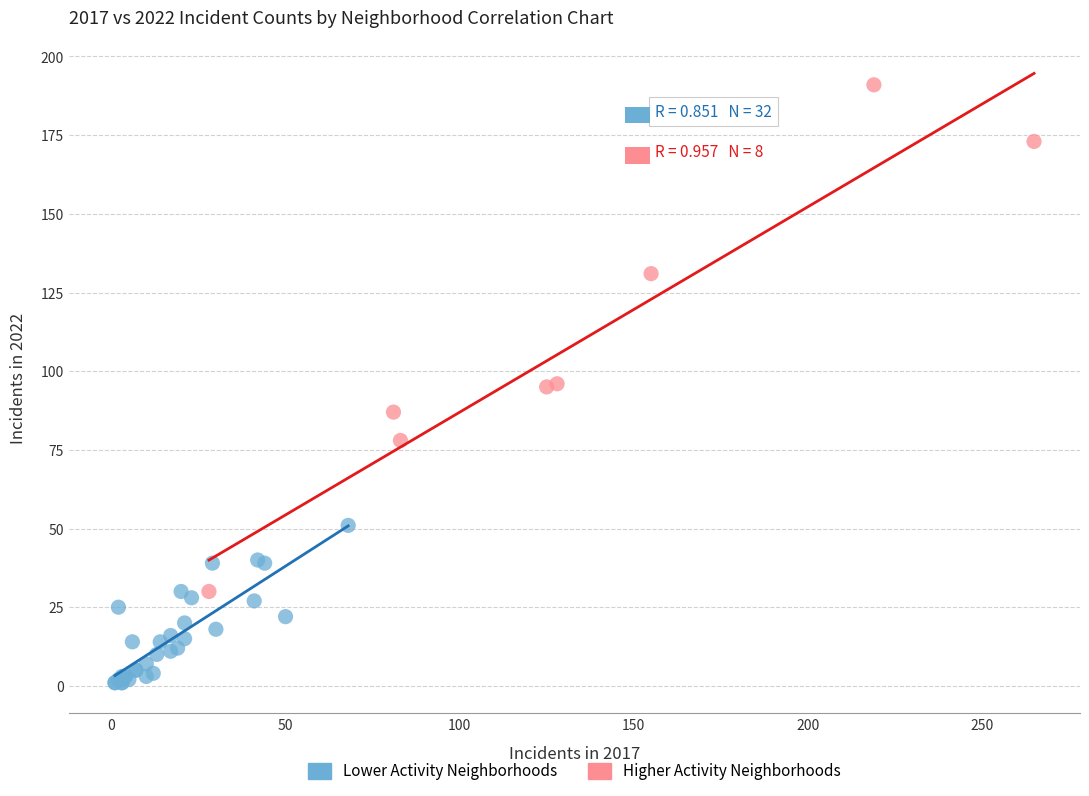

Which series has the largest Y range (max minus min)?

Higher Activity Neighborhoods